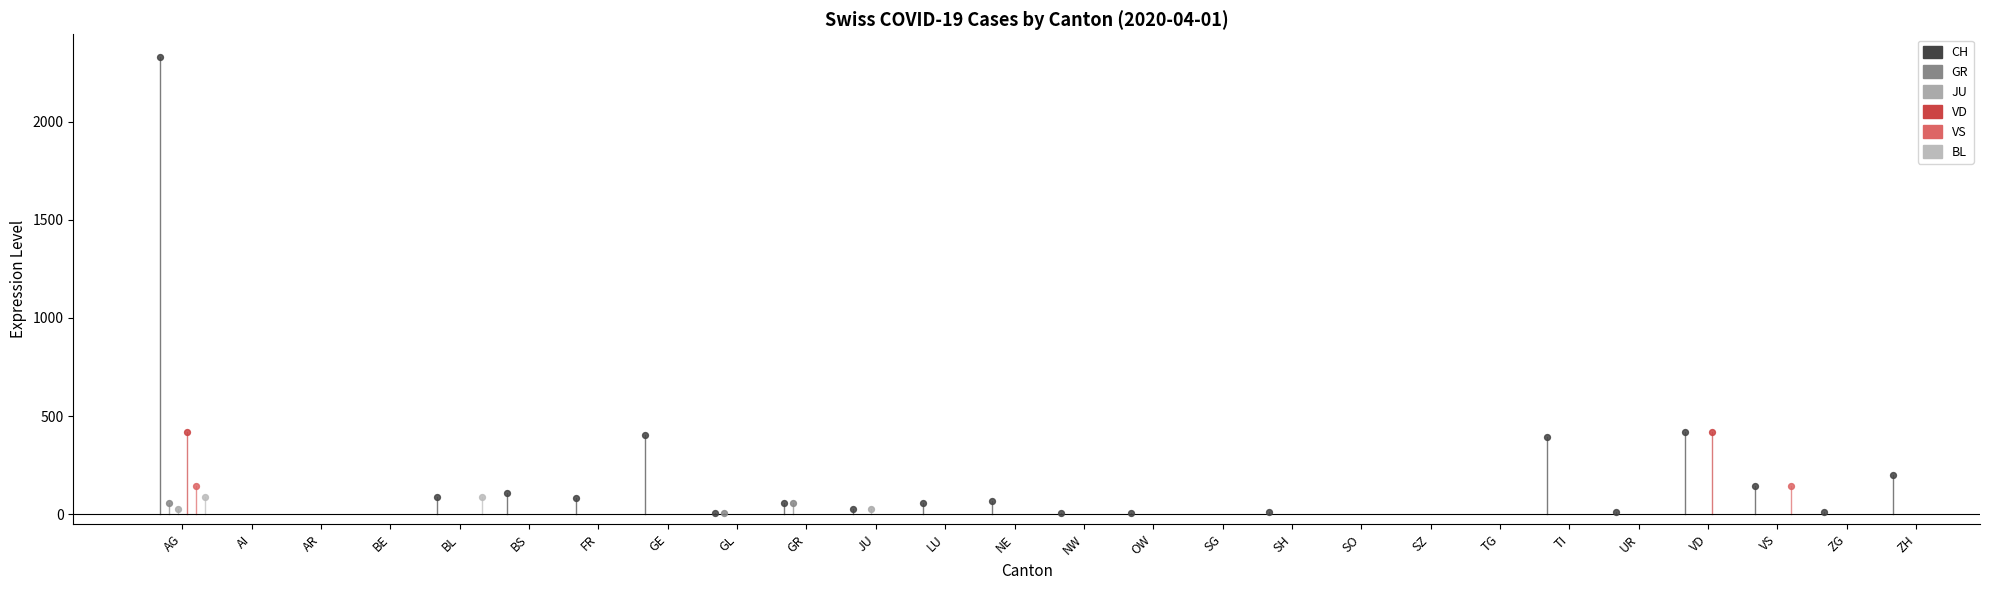

At how many categories does at least one series exceed 61?

10